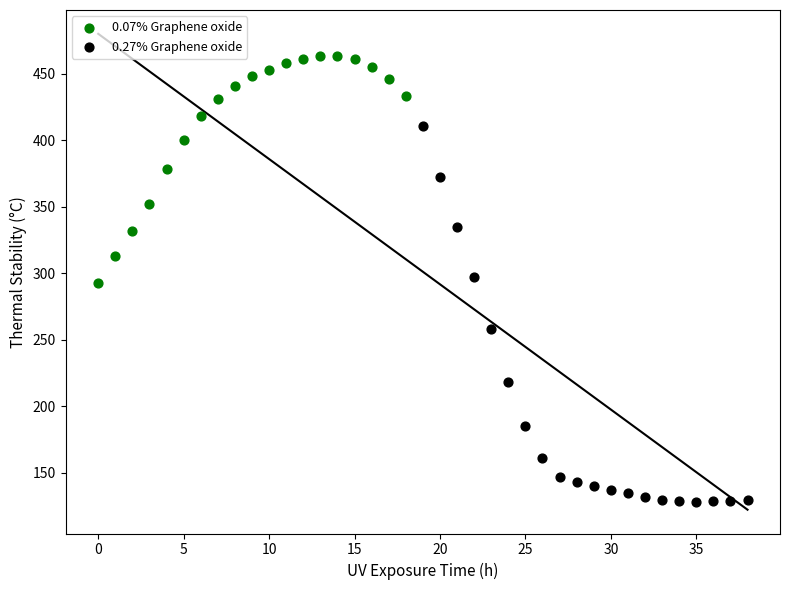

Which series reaches the maximum Y coordinate?

0.07% Graphene oxide